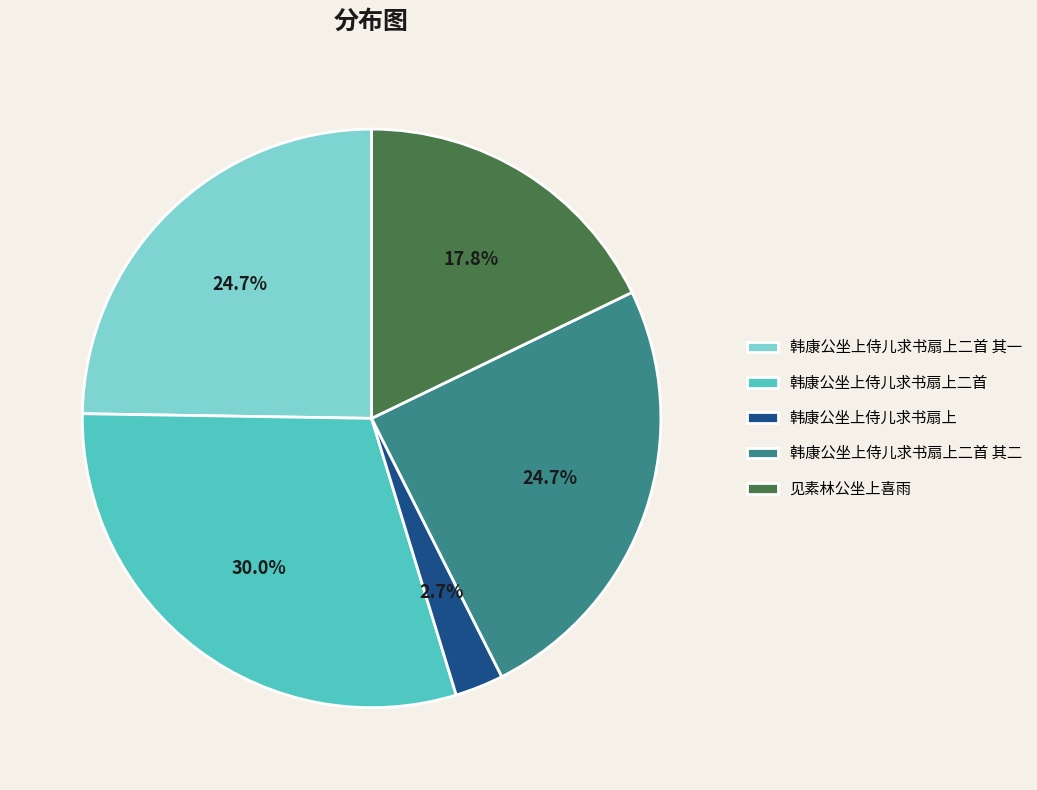

To the nearest percent, what is the difference between the largest and smallest slice percentages?

27%